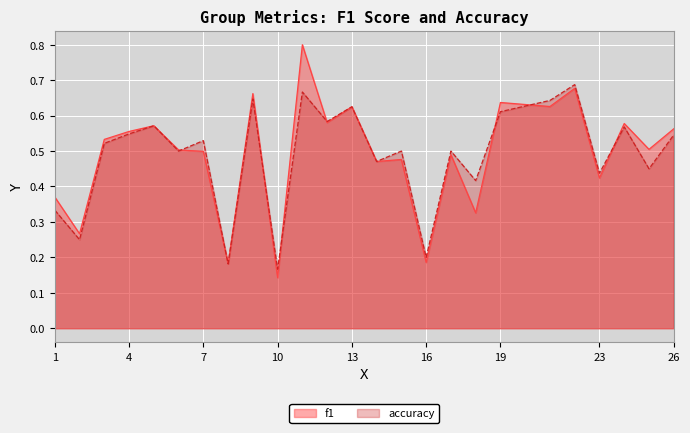

List the series in order of their overall mean, highest first.

f1, accuracy